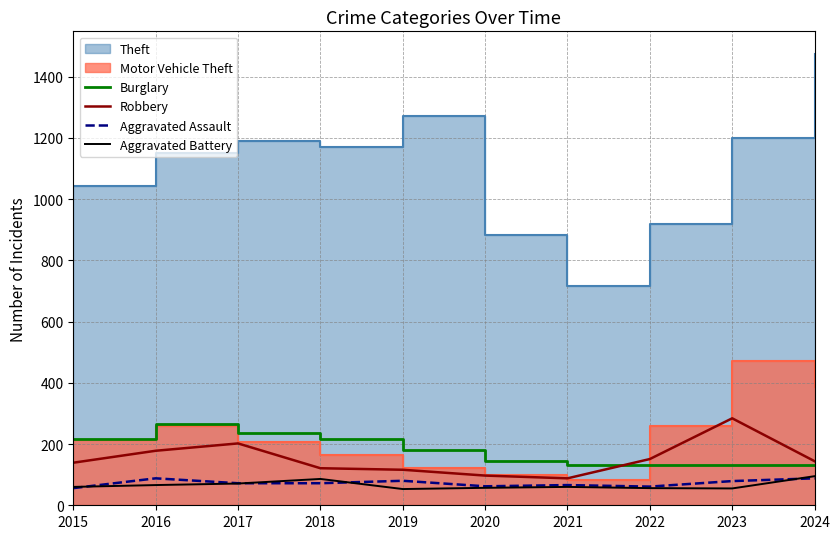

What is the difference between the maximum and second lowest values in the Aggravated Battery series?

40